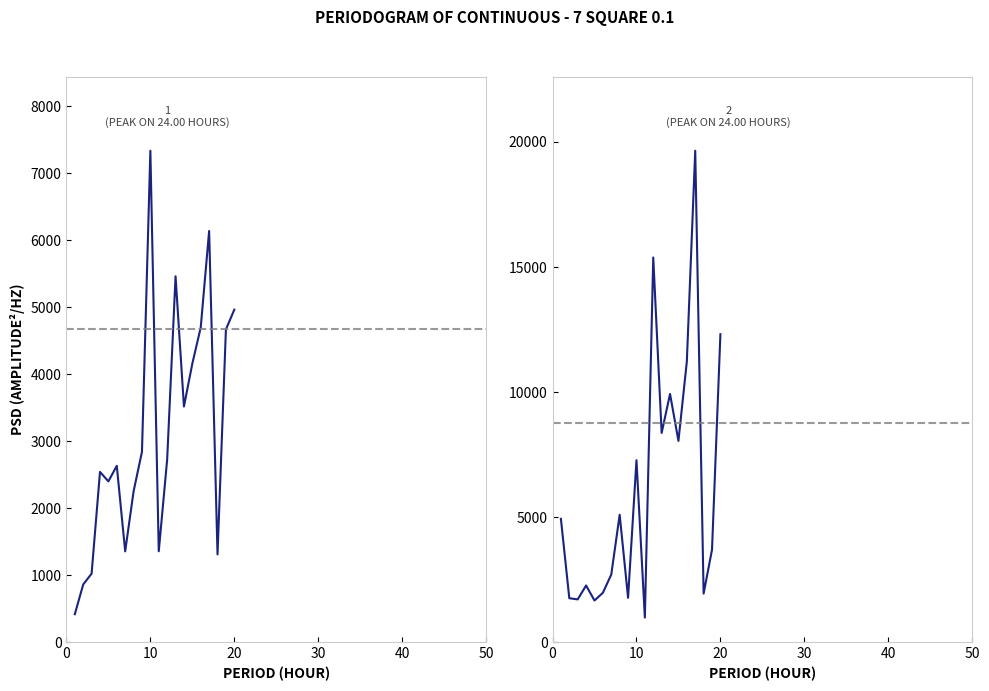

What are all the series names shown in the legend?

col_2, col_4